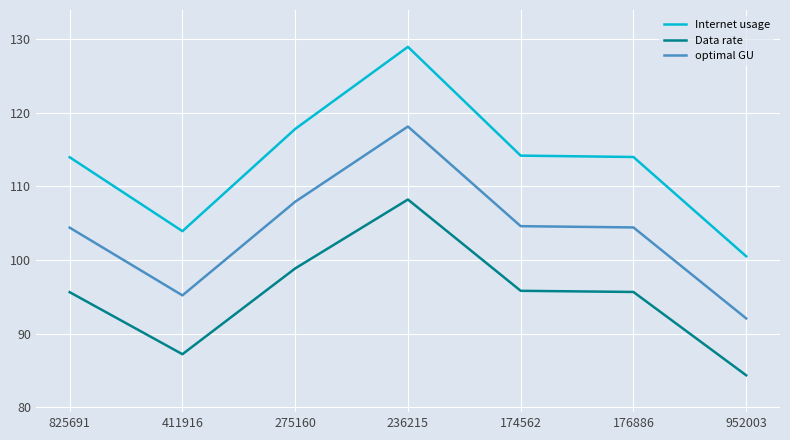

At which category is the sum across all series the highest?

236215